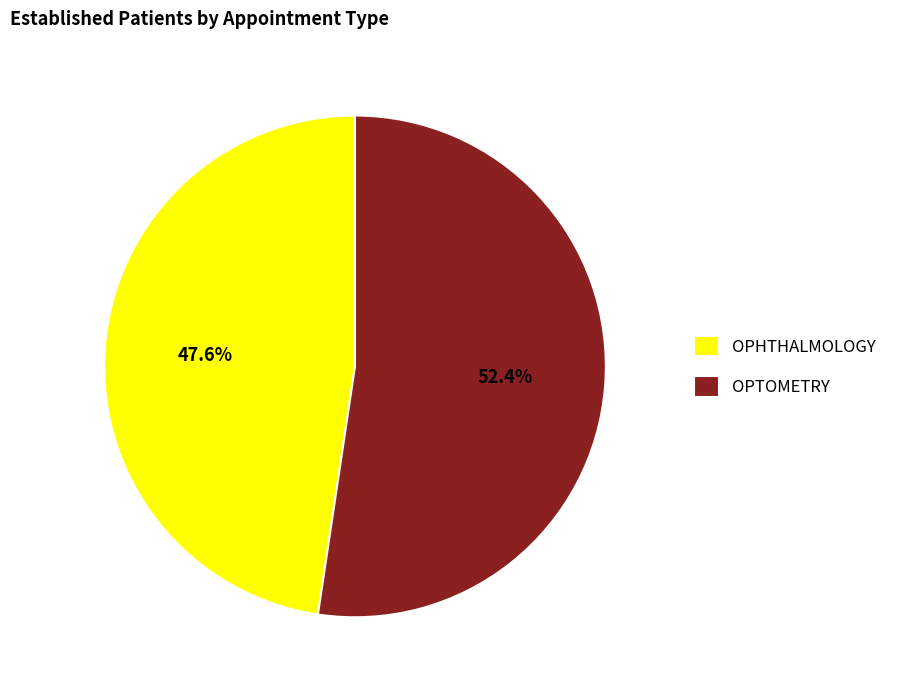

Count the number of slices in the pie.

2